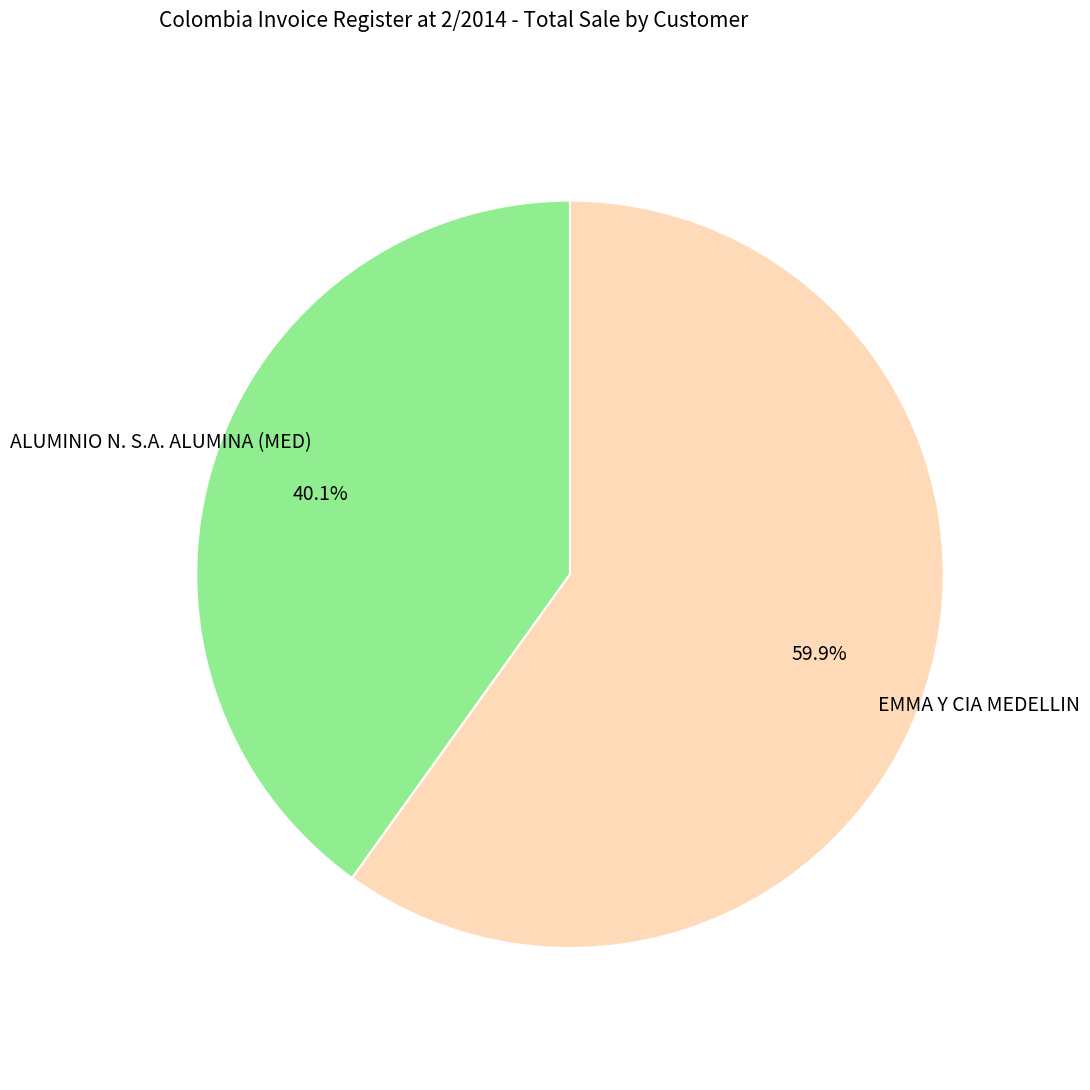

Do EMMA Y CIA MEDELLIN and ALUMINIO N. S.A. ALUMINA (MED) together represent more than half of the pie?

Yes